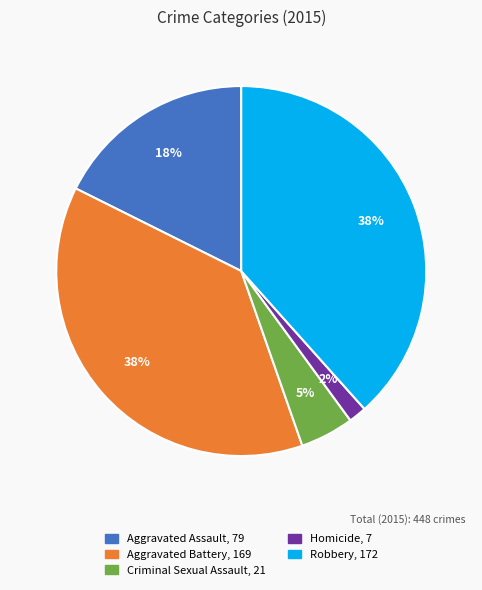

Which has a higher value, Criminal Sexual Assault or Robbery?

Robbery